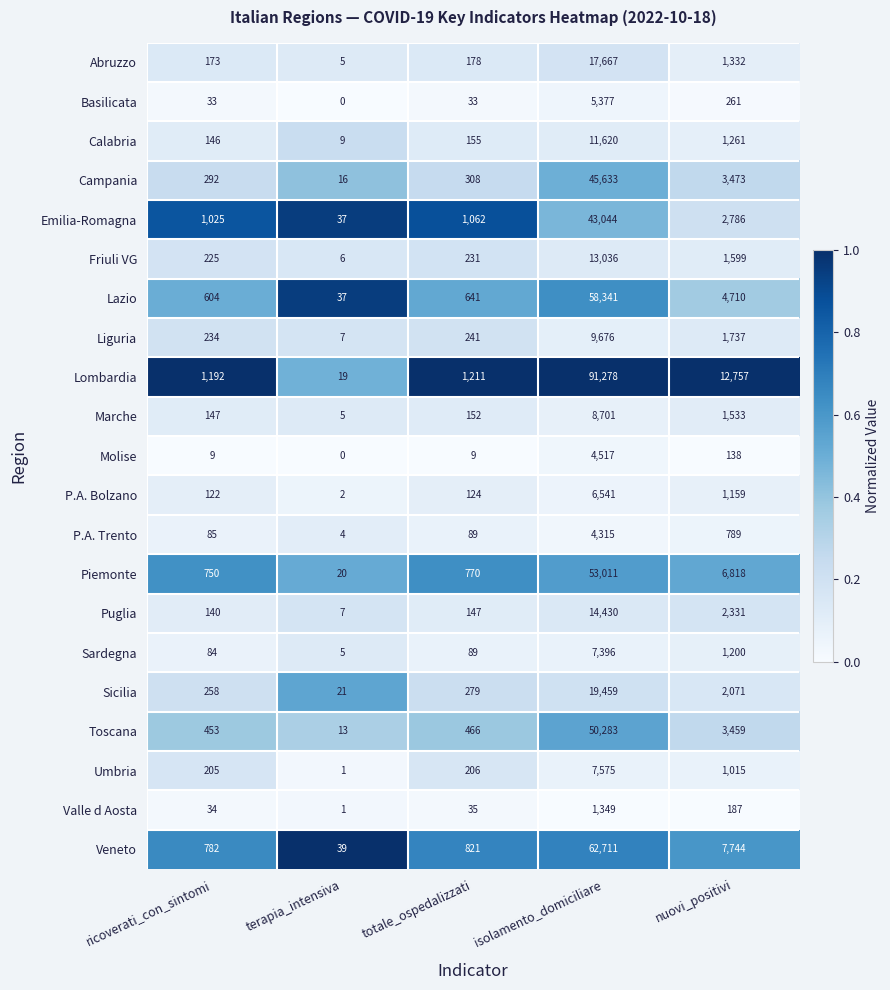

What is the total value across all series at isolamento_domiciliare?

535960